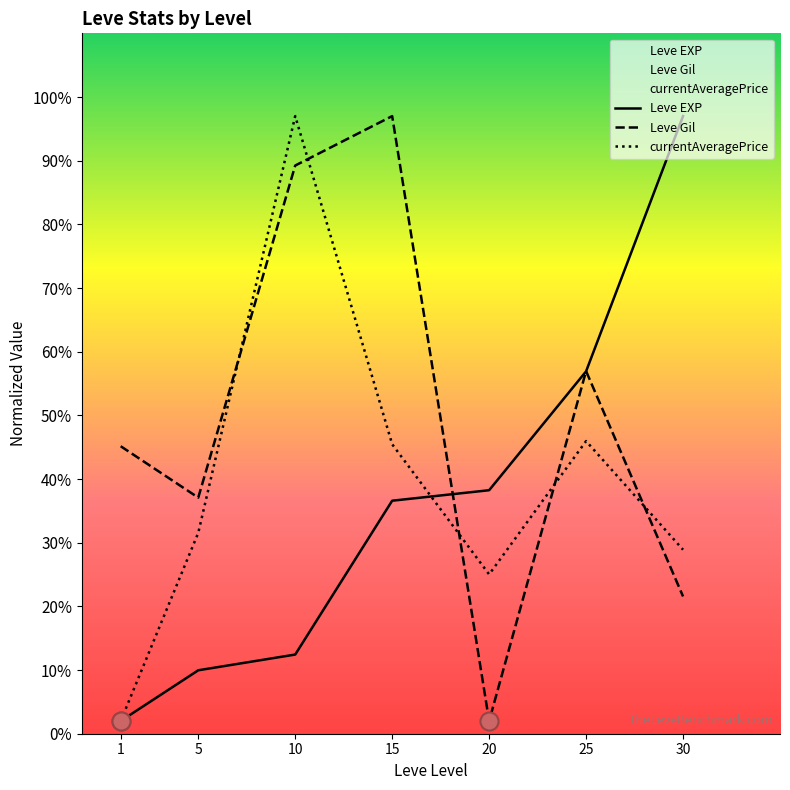

What is the difference between the highest and lowest values at 10?

84.6